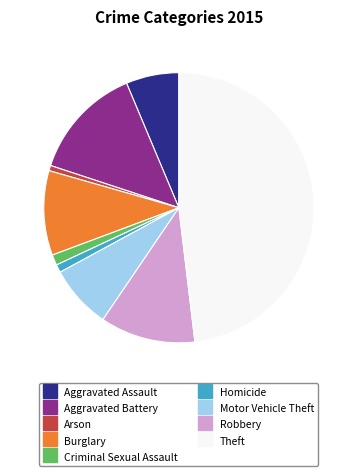

Between Homicide and Motor Vehicle Theft, which is larger?

Motor Vehicle Theft